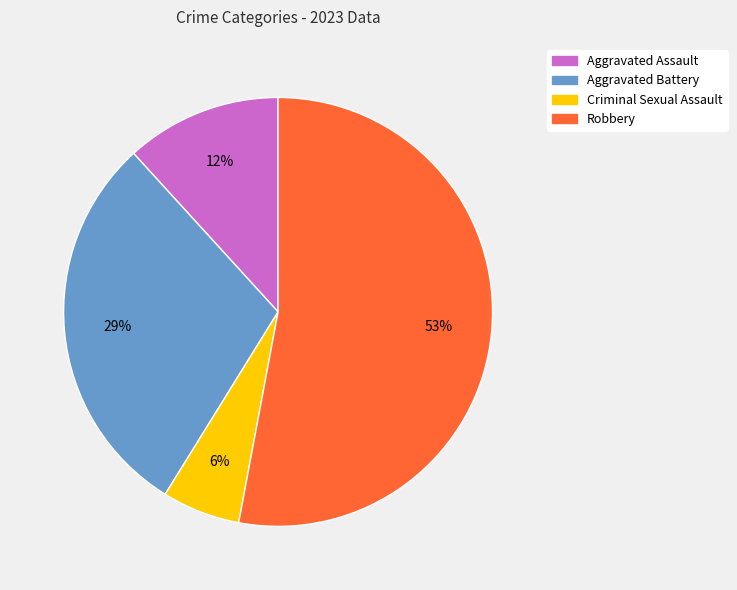

Do Criminal Sexual Assault and Aggravated Battery together represent more than half of the pie?

No